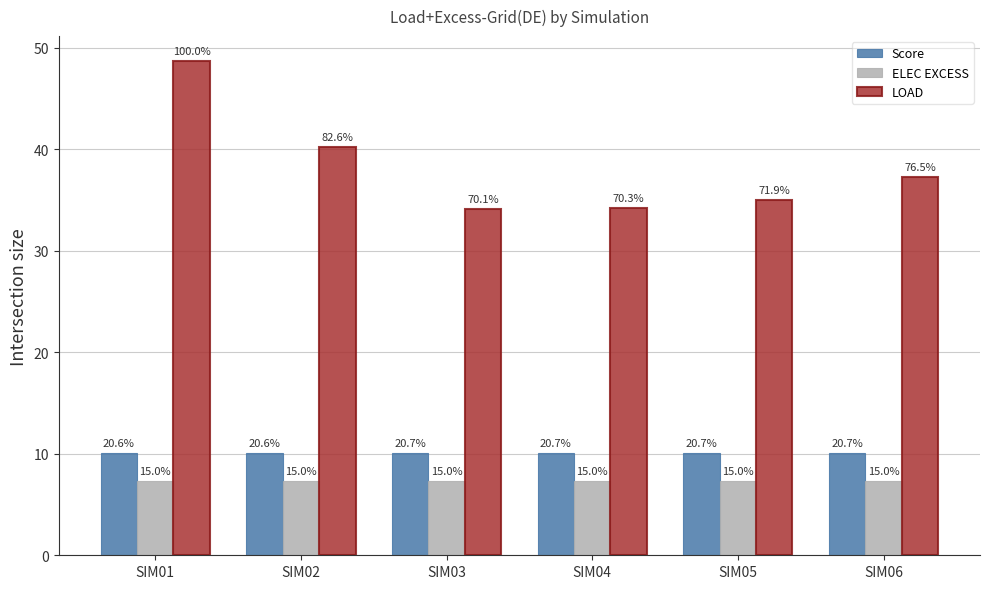

What is the difference between the highest and lowest values at SIM03?

26.8